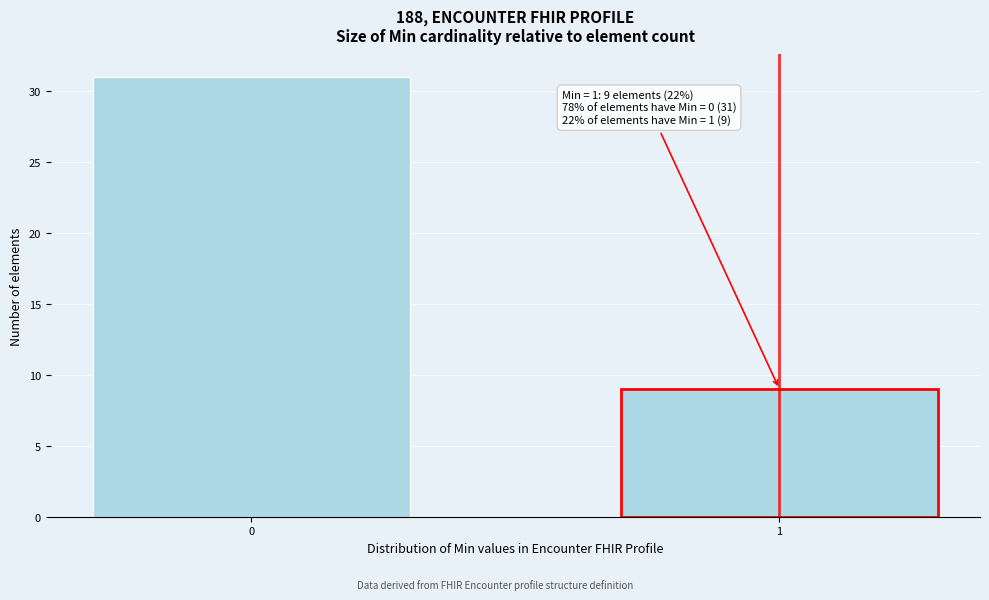

Reading left to right, transcribe all the data shown in this chart.

0=31	1=9